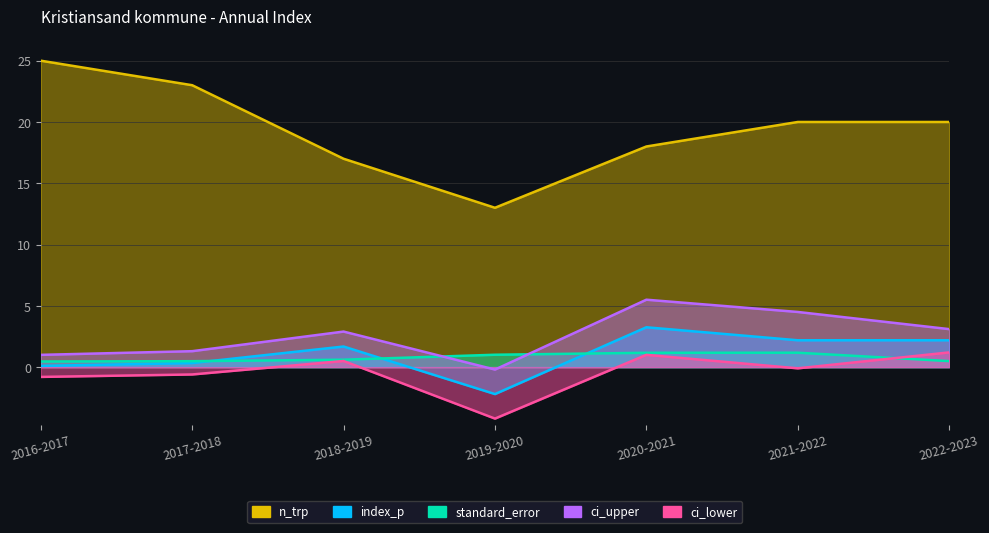

Where is index_p nearest to the value 0?

2016-2017